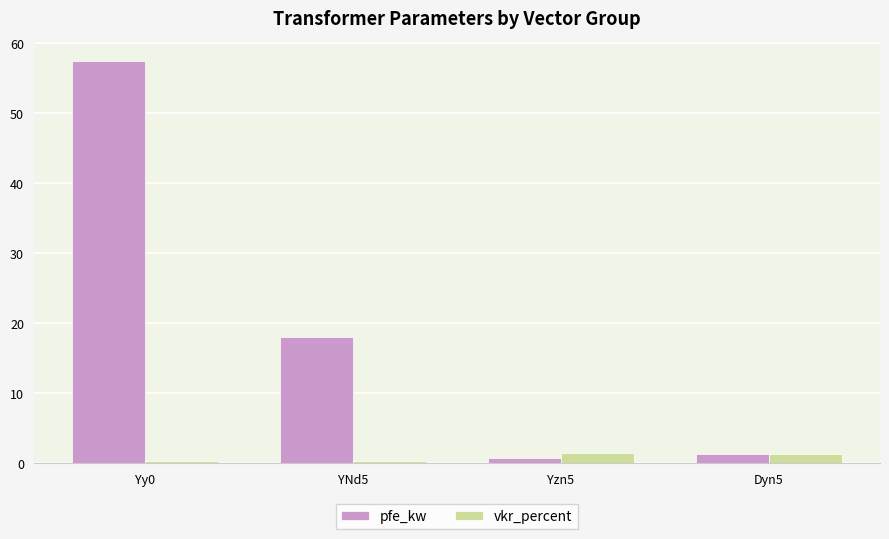

What is the difference between the second highest and second lowest values in the vkr_percent series?

0.9